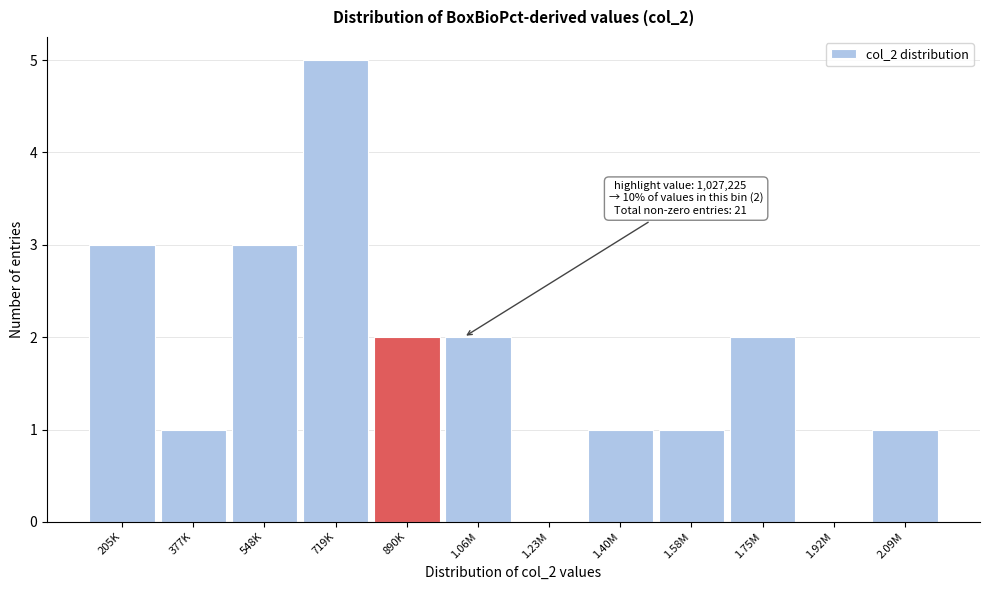

Reading left to right, list all the values displayed in this chart.

205K=3	377K=1	548K=3	719K=5	890K=2	1.06M=2	1.23M=0	1.40M=1	1.58M=1	1.75M=2	1.92M=0	2.09M=1